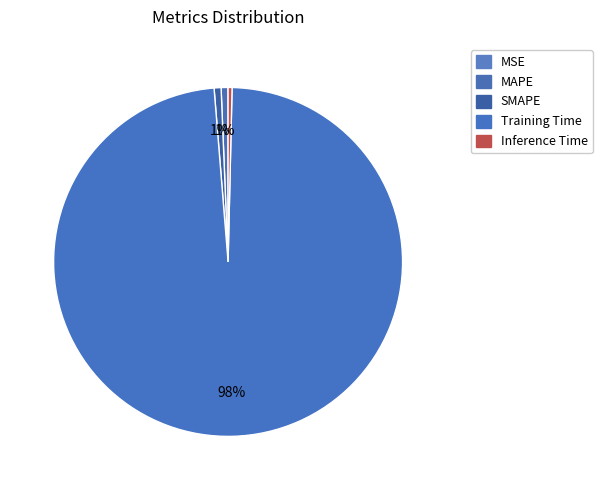

Is the sum of Training Time and SMAPE greater than half?

Yes